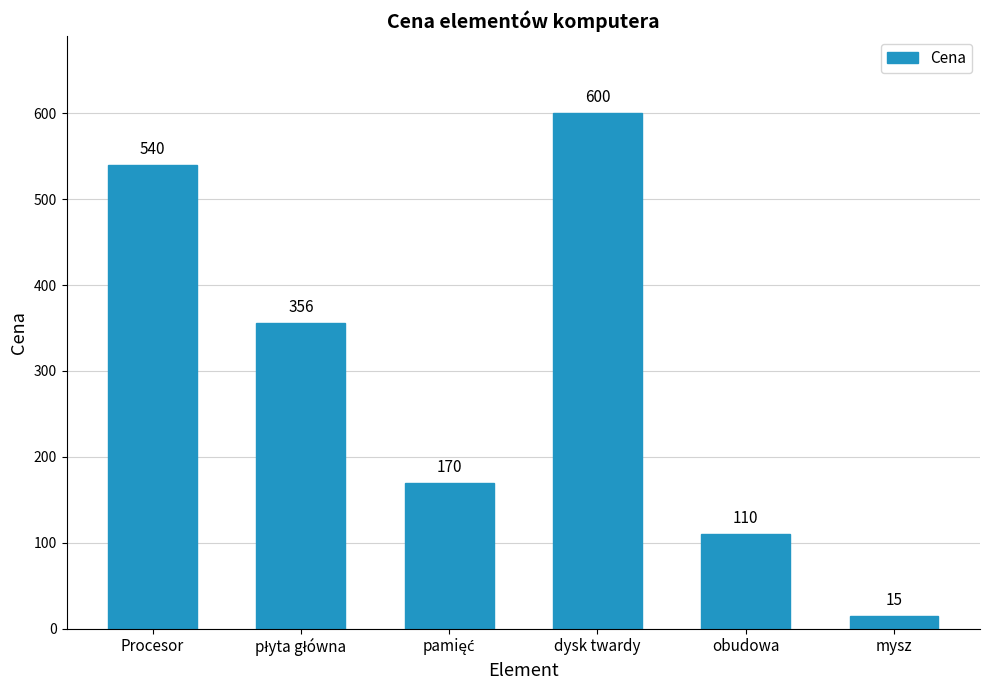

What position from the left is mysz?

6